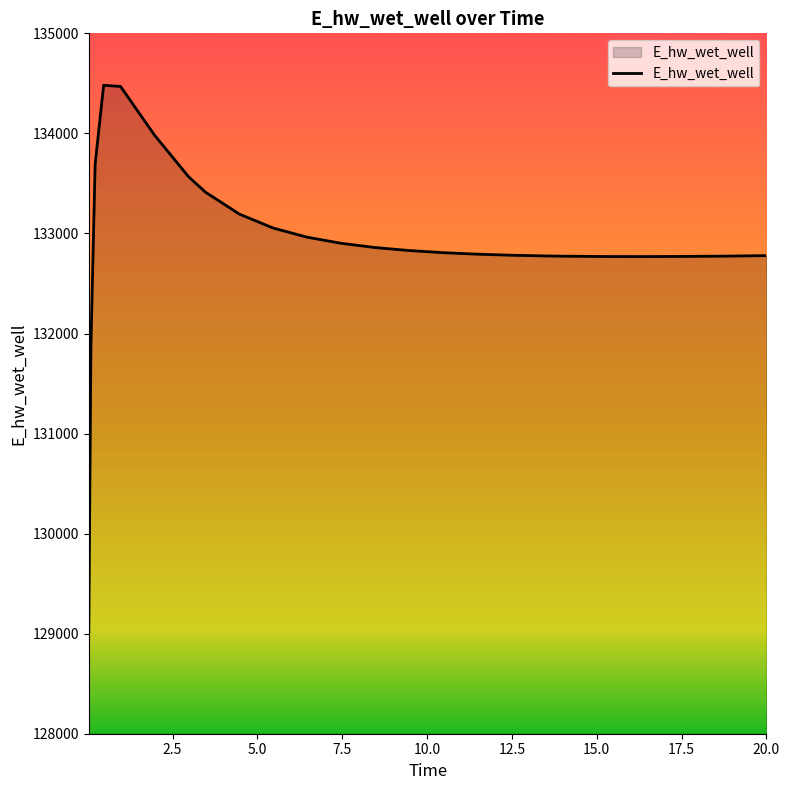

What is the difference between the maximum and minimum values?

5465.4